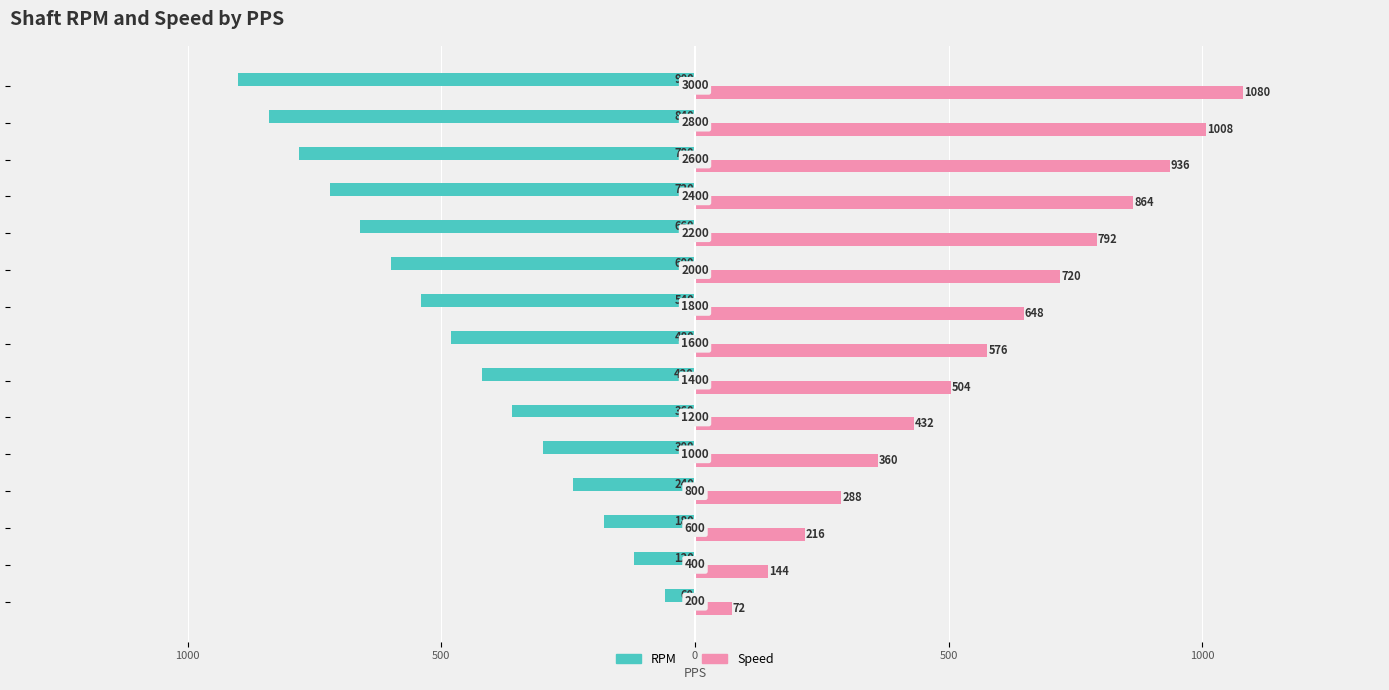

What are all the series names shown in the legend?

RPM, Speed